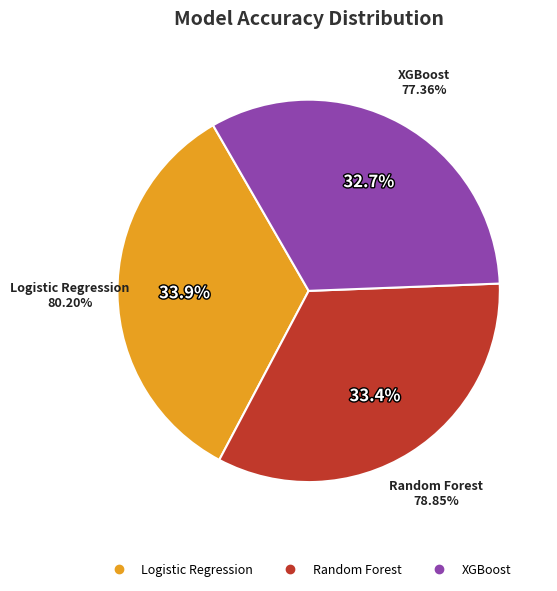

True or false: XGBoost accounts for 33% of the total.

True